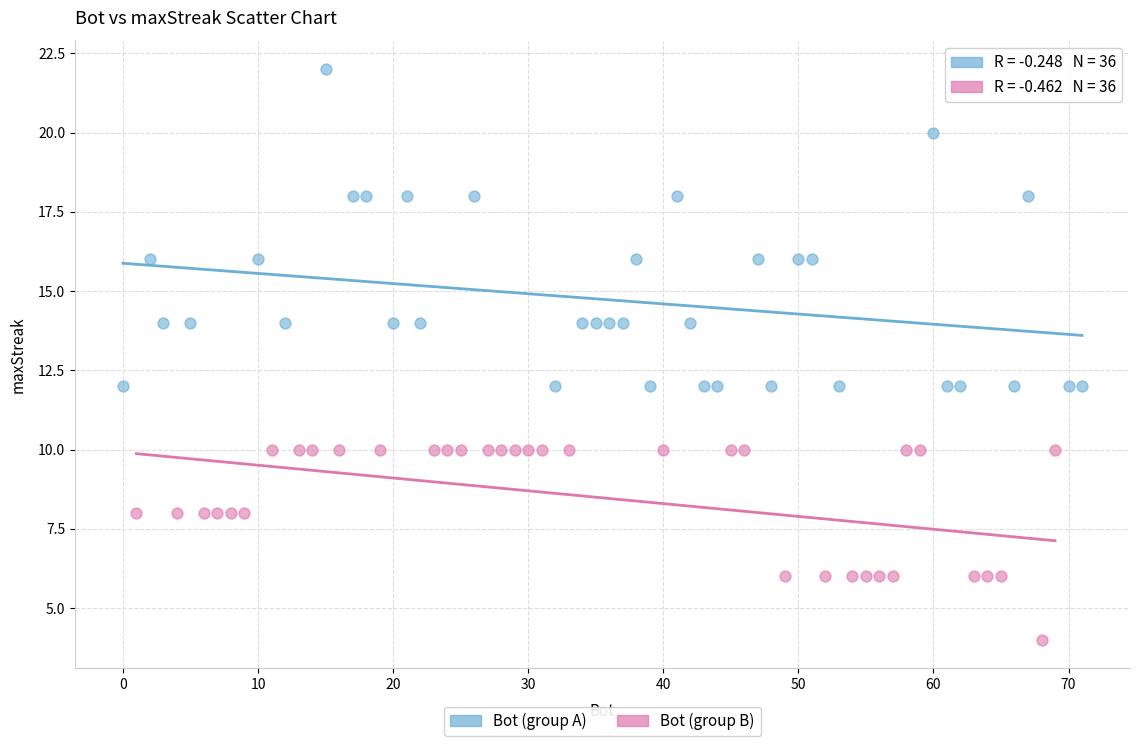

Which series reaches the maximum Y coordinate?

Bot (group A)